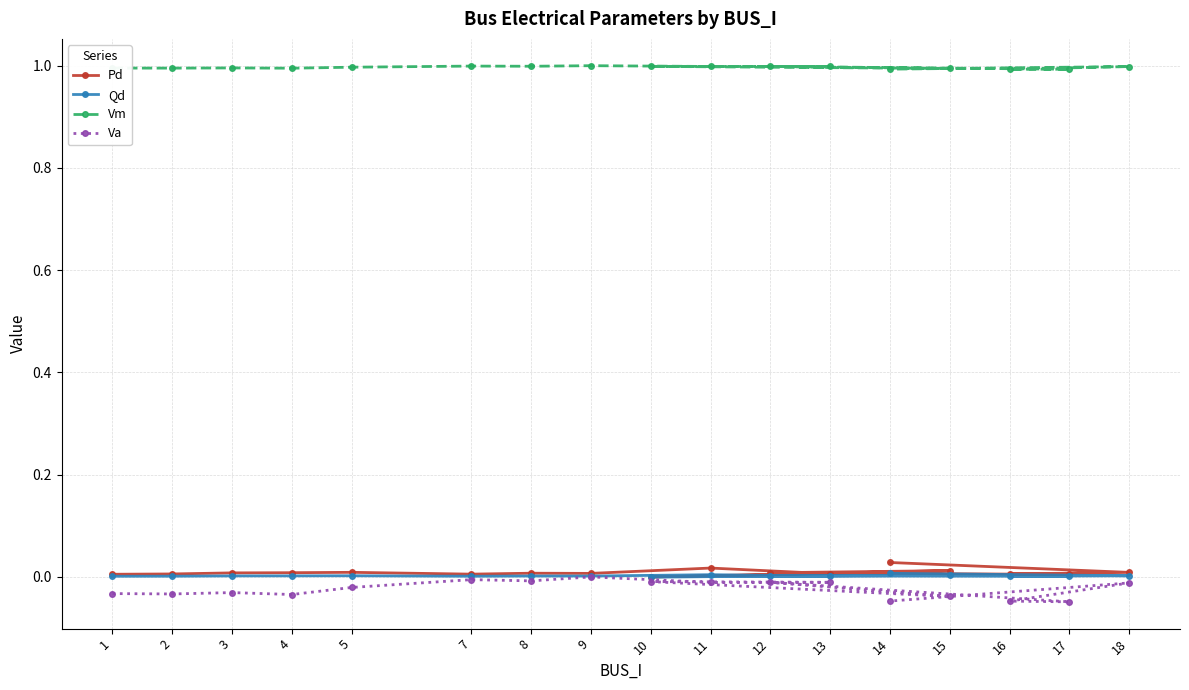

True or false: Qd has more than 0 interior local peaks.

True